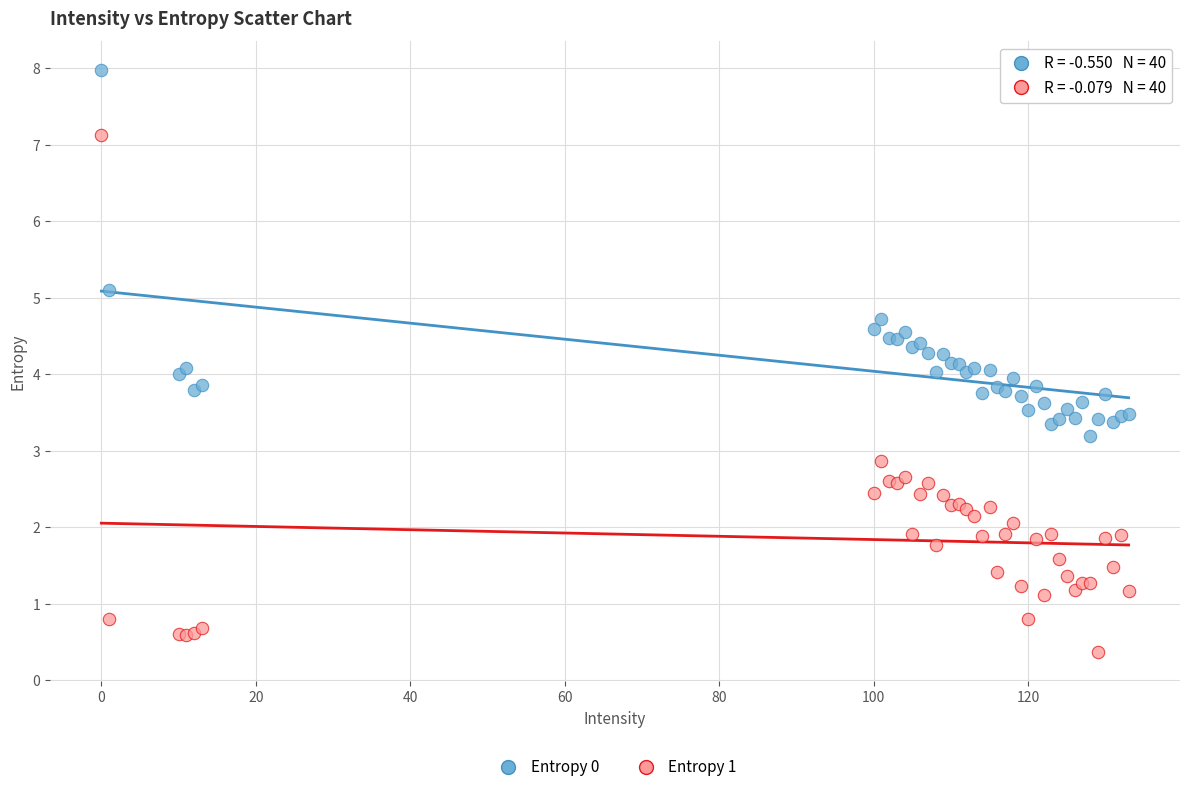

Which series contains the highest Y value?

Entropy 0